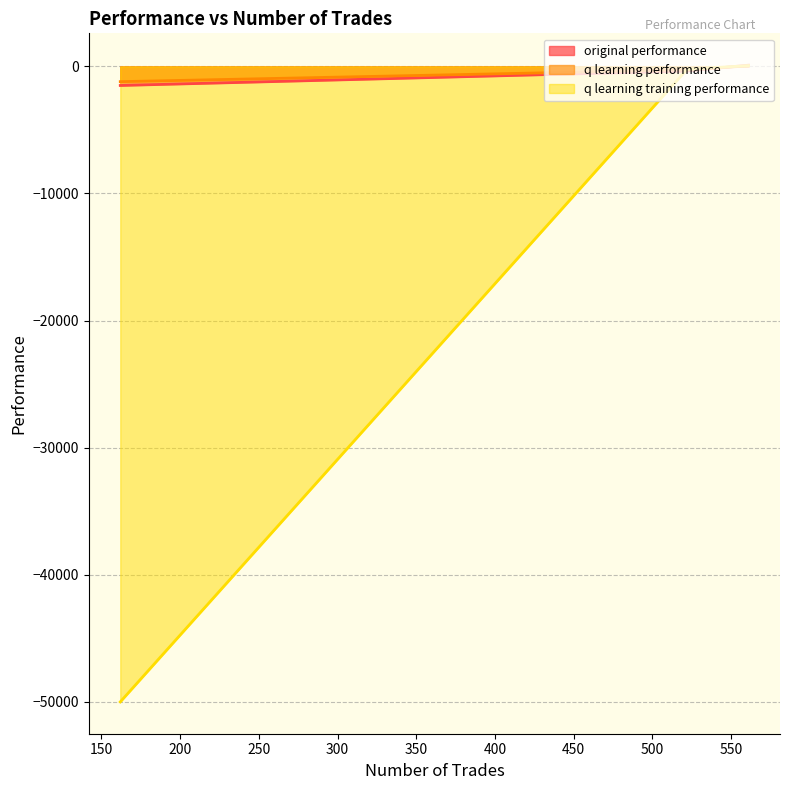

Rank the categories by original performance value from highest to lowest.

561, 522, 162